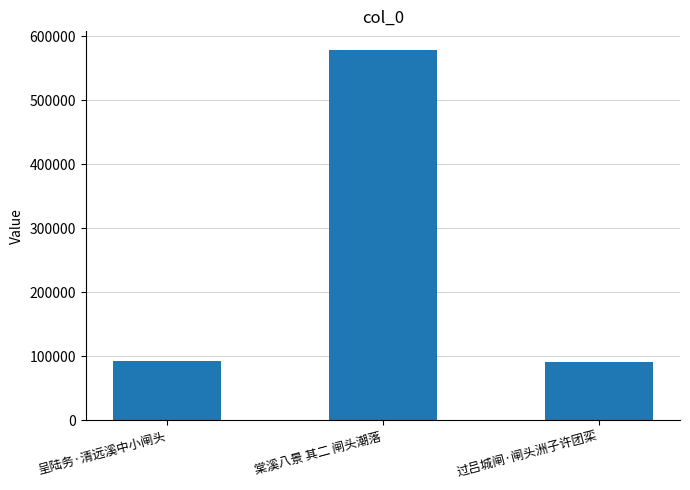

What is the change in value from 棠溪八景 其二 闸头潮落 to 过吕城闸·闸头洲子许团栾?

-488326